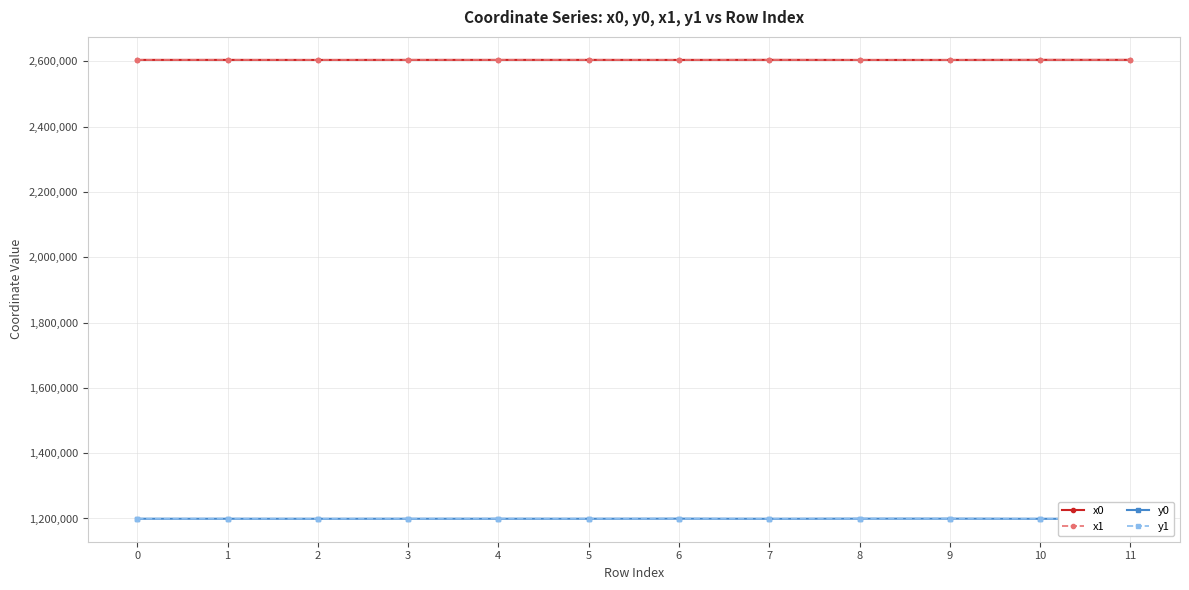

Reading right to left, extract all data points from this chart.

x0: 11=2604364.5	10=2604350.9	9=2604083.8	8=2604083.8	7=2604339.2	6=2604129.9	5=2604236.7	4=2604221.8	3=2604221.8	2=2604096.8	1=2604221.8	0=2604205.9
x1: 11=2604350.9	10=2604339.2	9=2604075.3	8=2604072.0	7=2604251.2	6=2604132.6	5=2604251.2	4=2604129.9	3=2604236.7	2=2604073.4	1=2604218.6	0=2604155.4
y0: 11=1199089.0	10=1199078.5	9=1199454.9	8=1199454.9	7=1199092.7	6=1199451.7	5=1199216.1	4=1199234.0	3=1199234.0	2=1199136.1	1=1199234.0	0=1199222.0
y1: 11=1199078.5	10=1199092.7	9=1199465.2	8=1199444.6	7=1199198.6	6=1199454.0	5=1199198.6	4=1199451.7	3=1199216.1	2=1199117.3	1=1199231.7	0=1199183.4